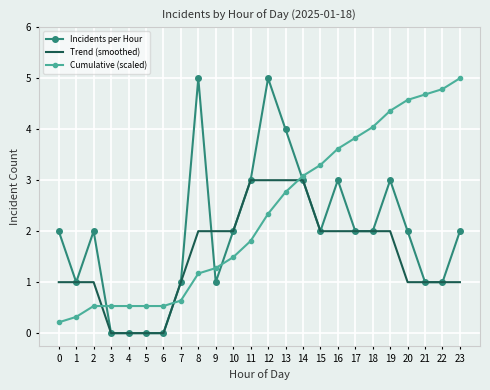

What is the spread (max minus min) of values at 22?

3.8